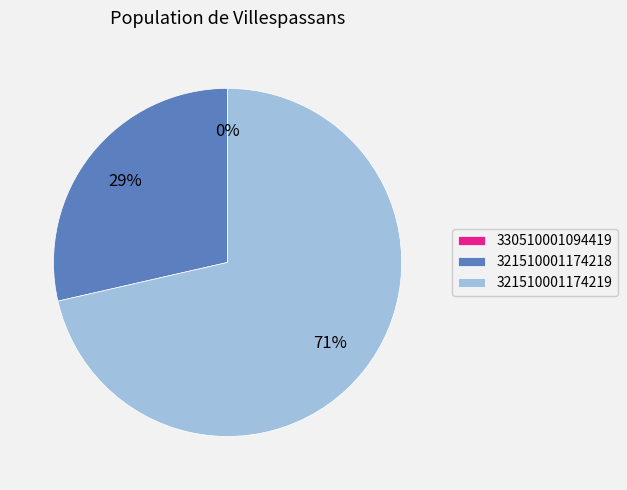

Do 330510001094419 and 321510001174219 together represent more than half of the pie?

Yes